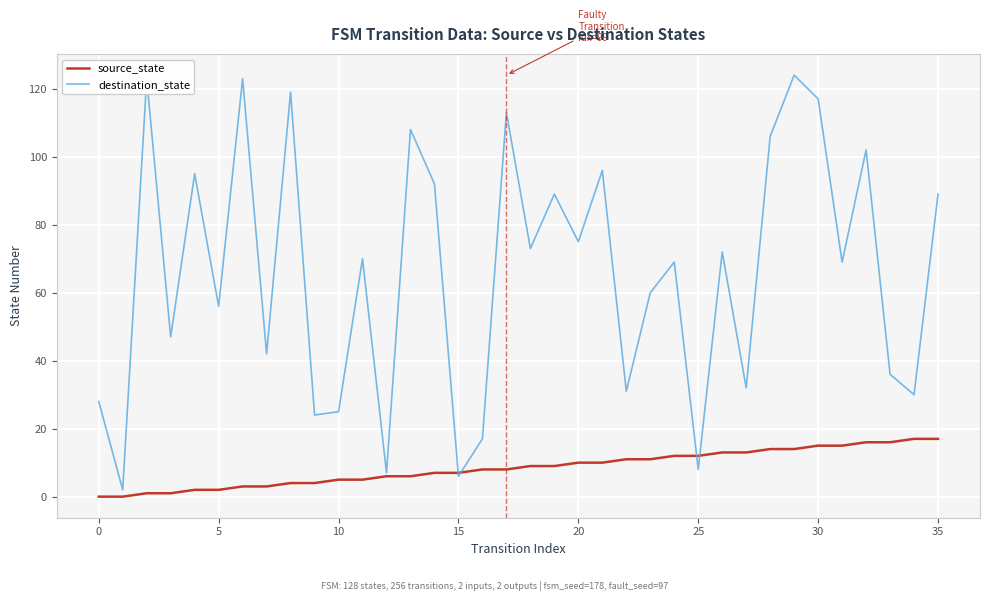

What is the maximum value for destination_state?

124